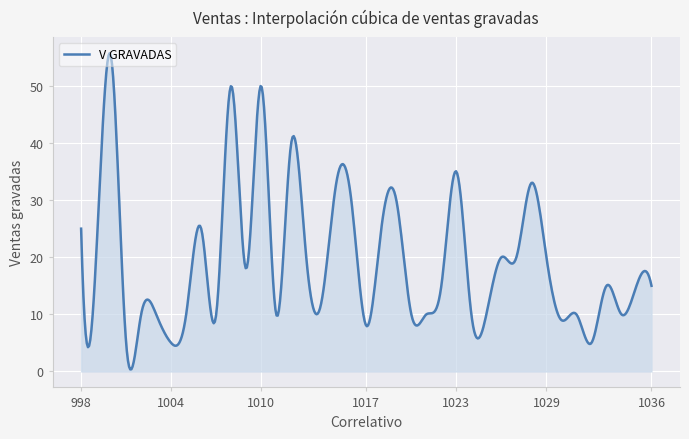

What is the maximum value shown in the chart?

55.7